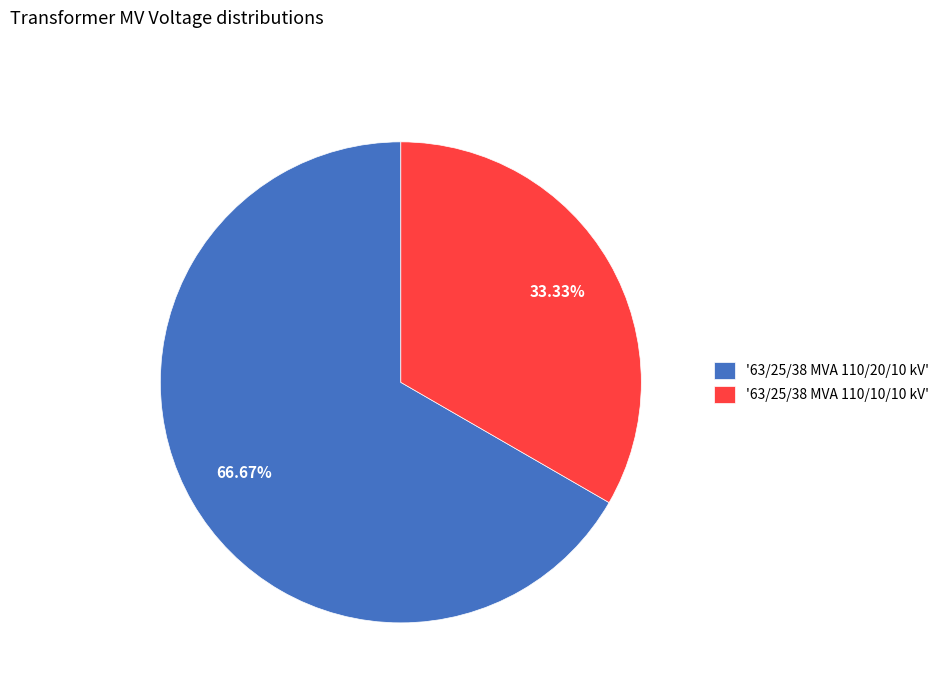

Which slice represents more than half of the pie?

'63/25/38 MVA 110/20/10 kV'